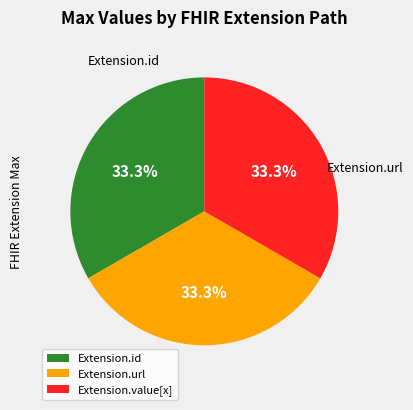

Is there a majority slice in this chart?

No